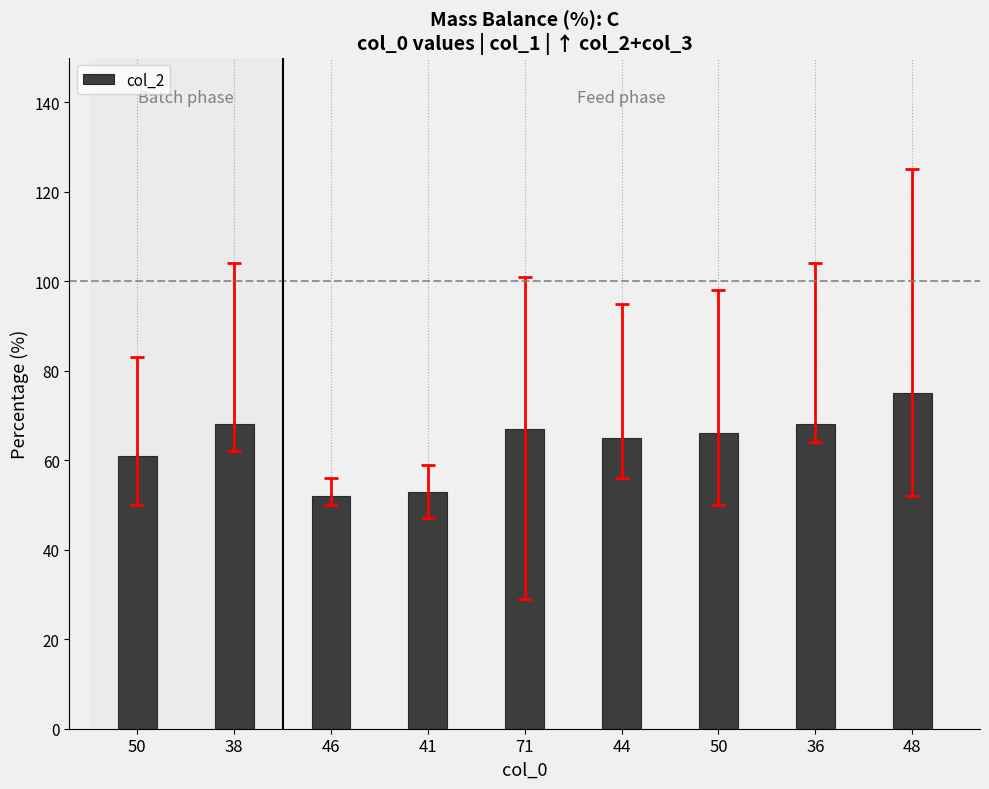

Does the chart contain any negative values?

No